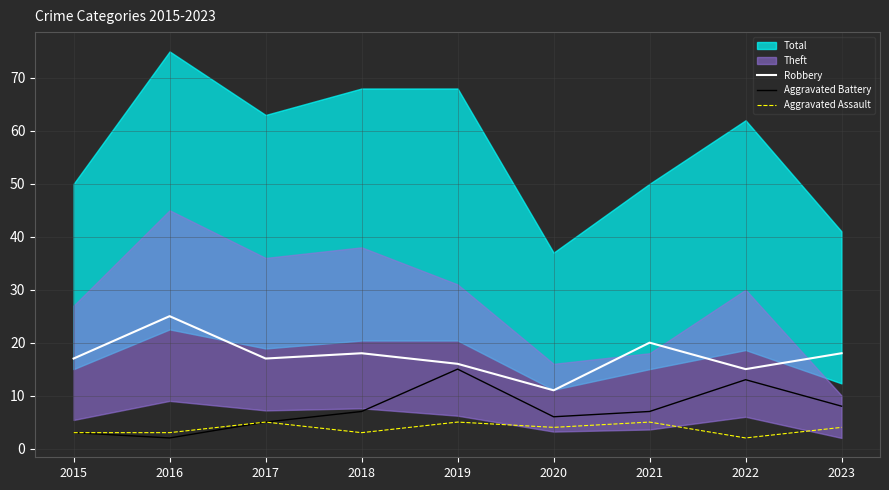

Which has a higher value, 2022 or 2023?

2023